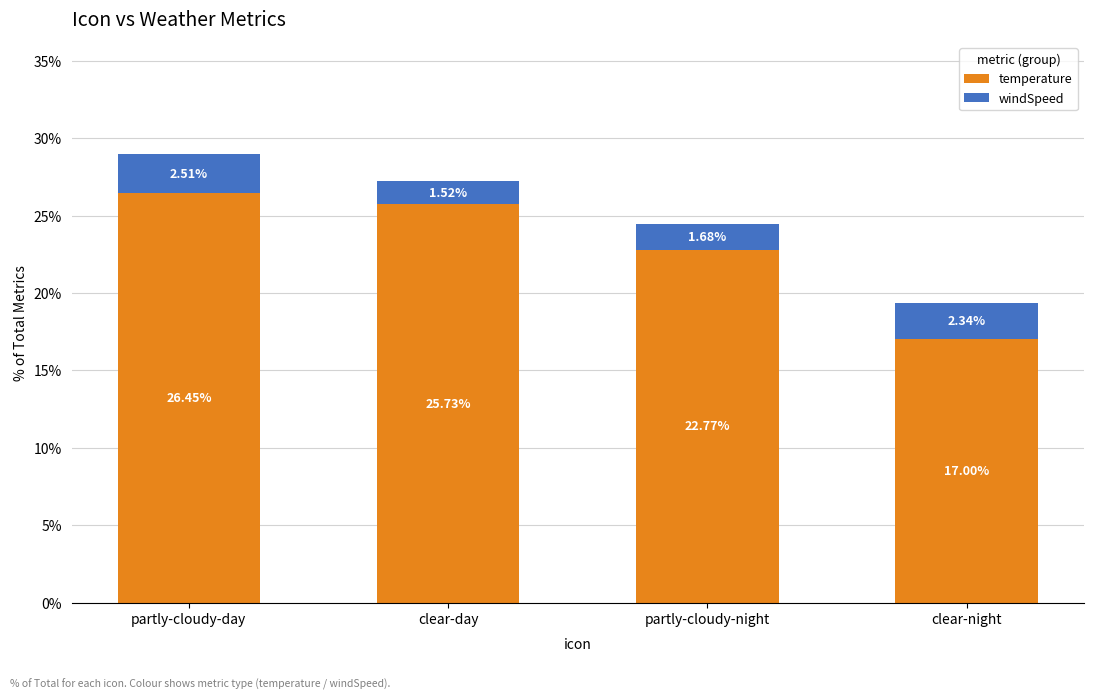

Which category has the highest value in the temperature series?

partly-cloudy-day